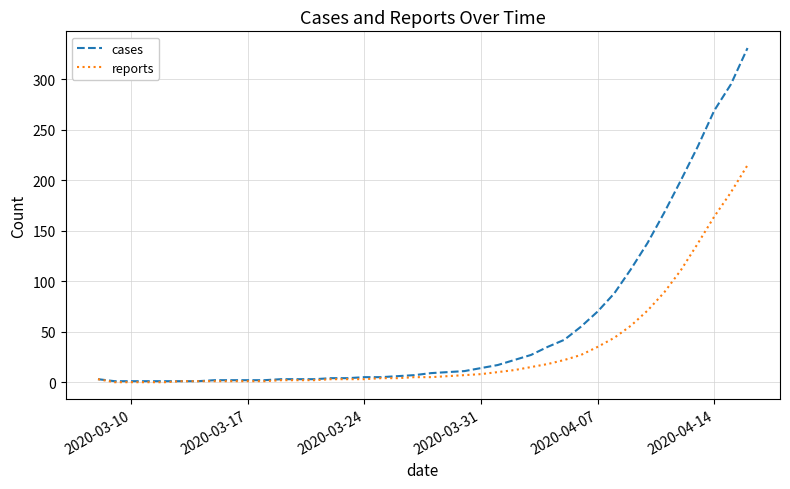

What is the difference between the second highest and second lowest values in the cases series?

294